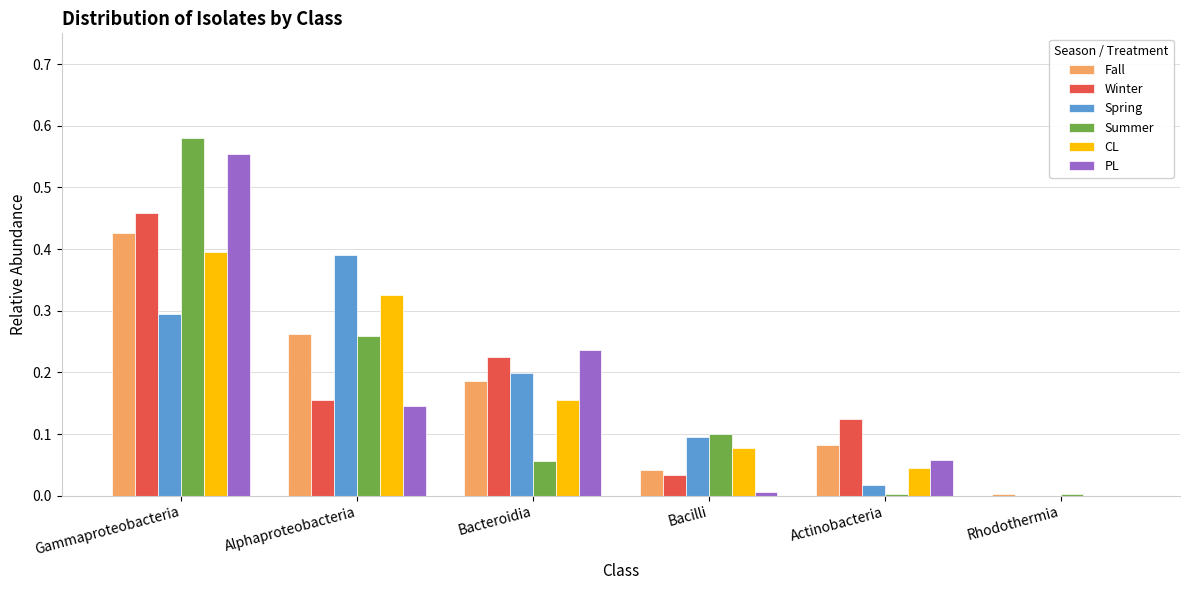

Does the chart contain stacked bars?

No